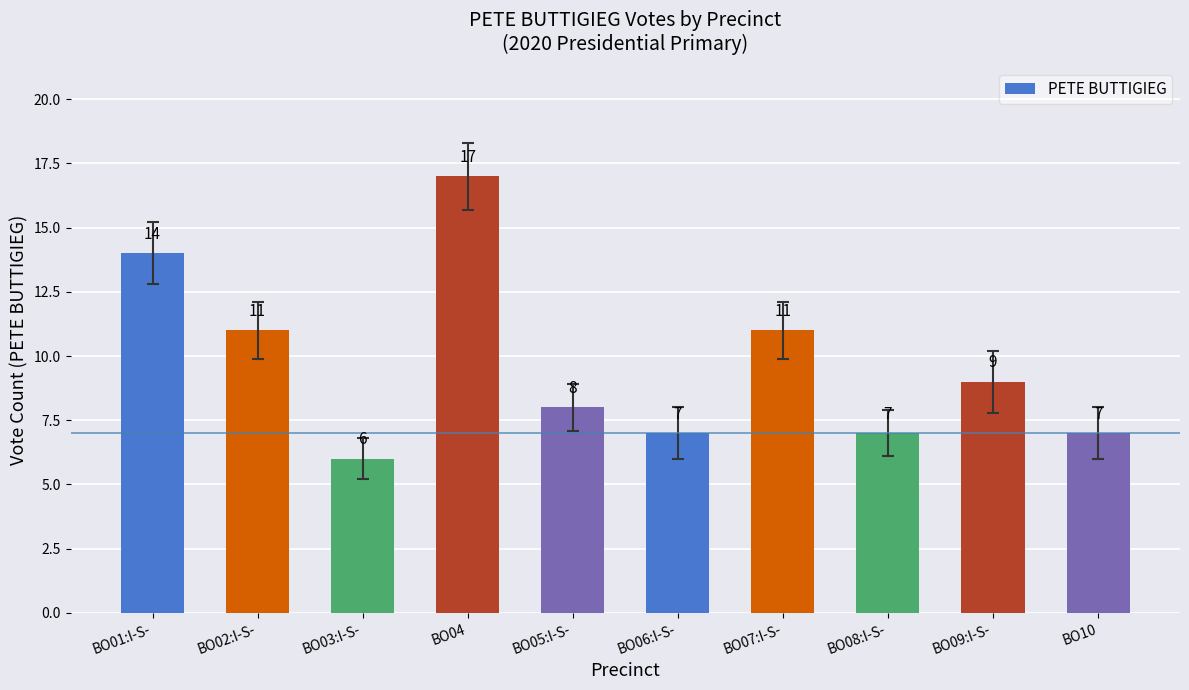

True or false: the data shows 11 at BO07:I-S-.

True